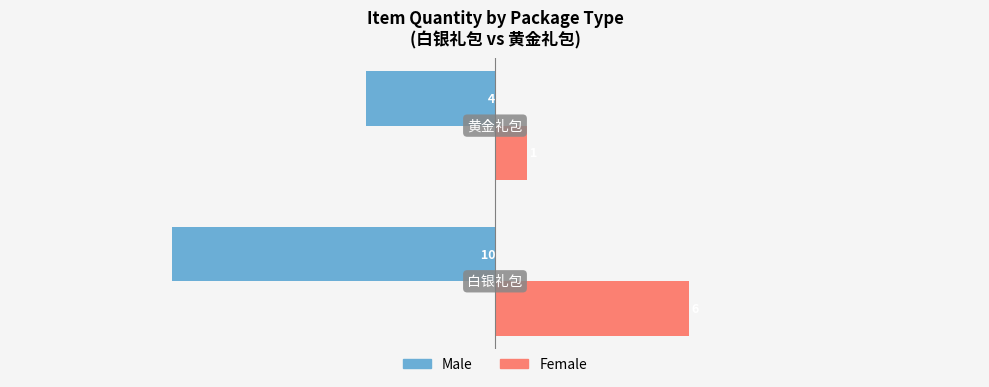

What is the smallest value displayed?

-10